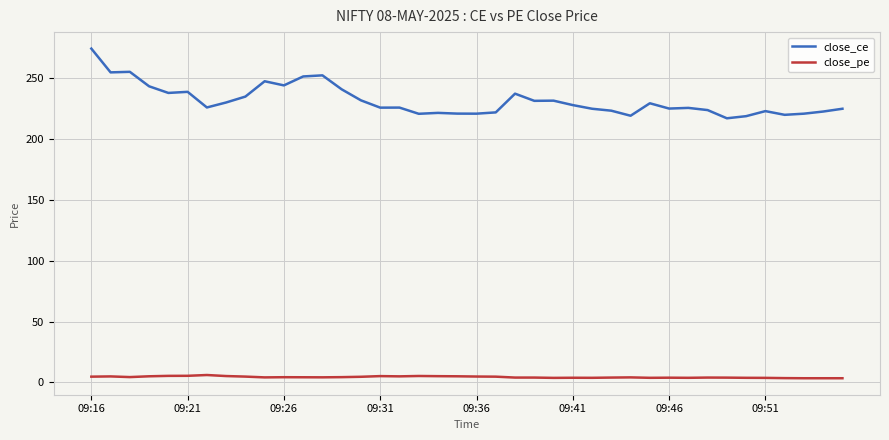

Rank the series by their maximum value, from lowest to highest.

close_pe, close_ce